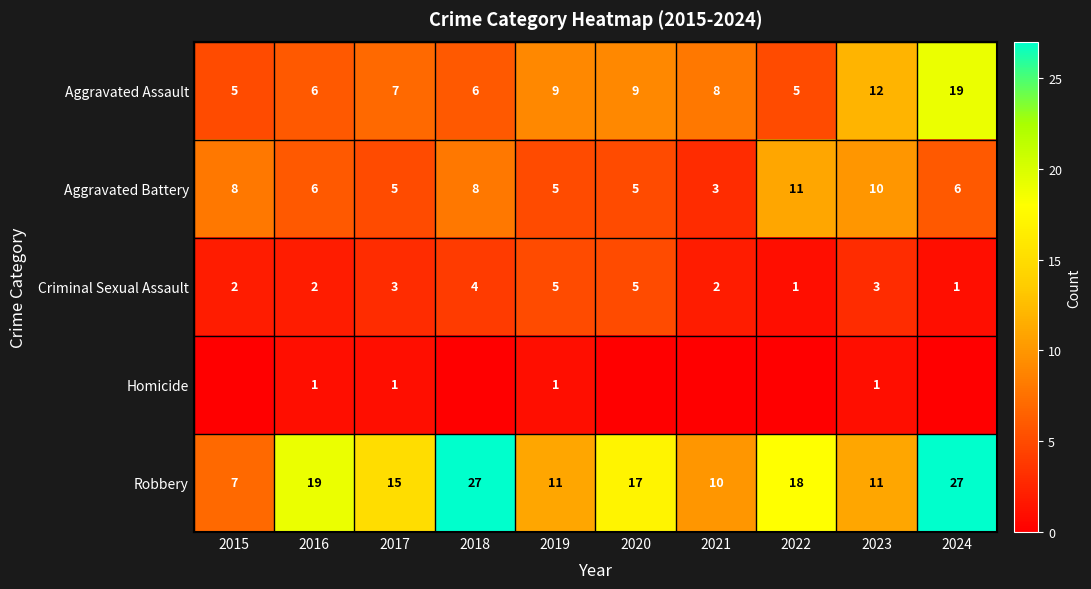

How many data points in Robbery are less than 17?

5